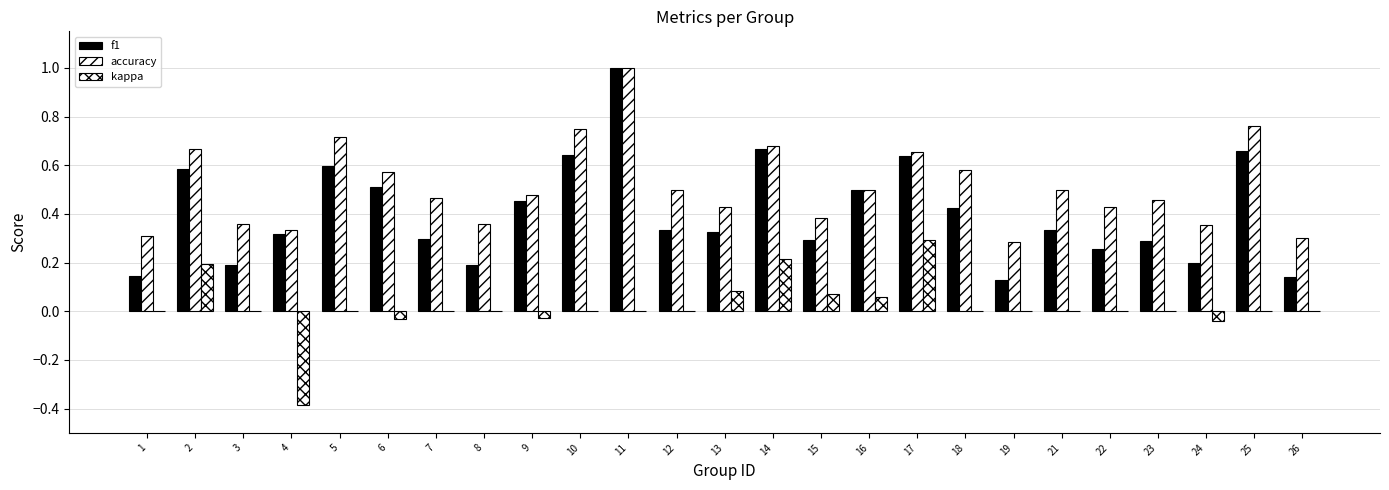

What value does the accuracy series have at 14?

0.7